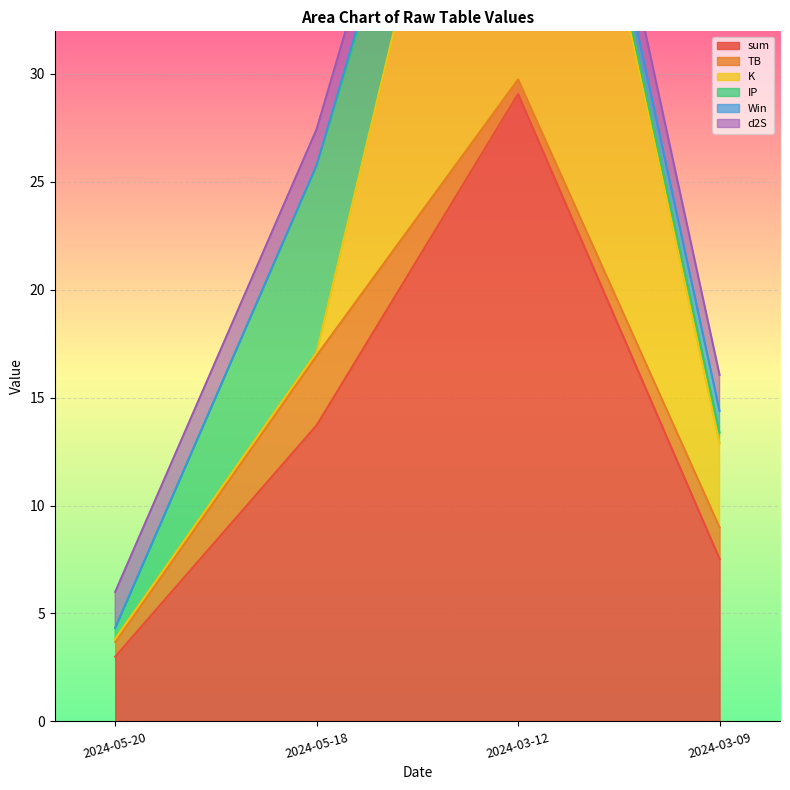

What are all the series names shown in the legend?

sum, TB, K, IP, Win, d2S